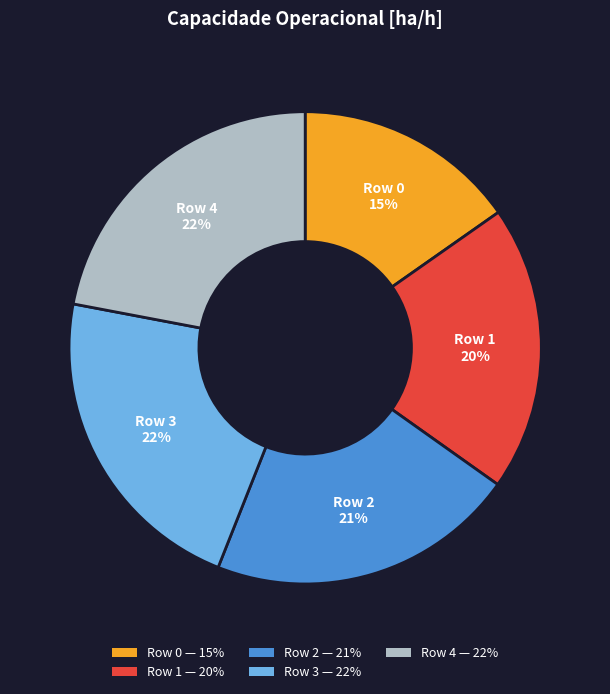

True or false: Row 0 — 15% accounts for 15% of the total.

True